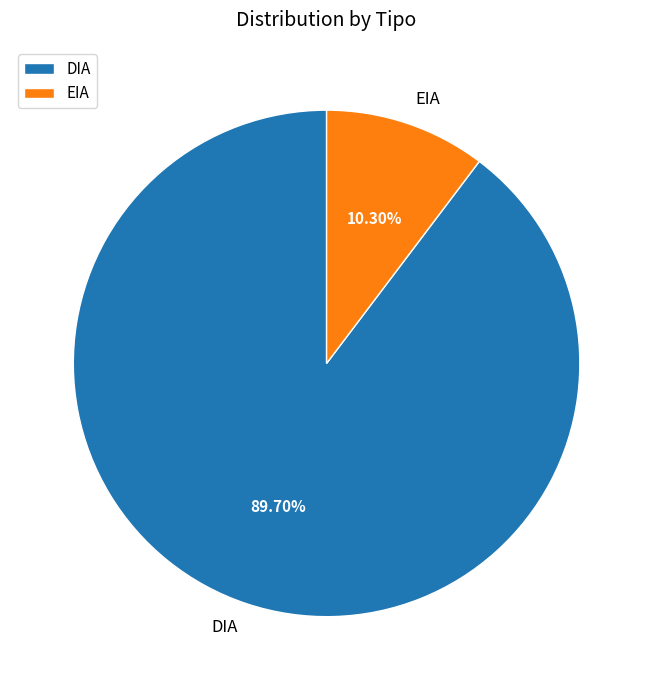

Is DIA the majority of the pie?

Yes